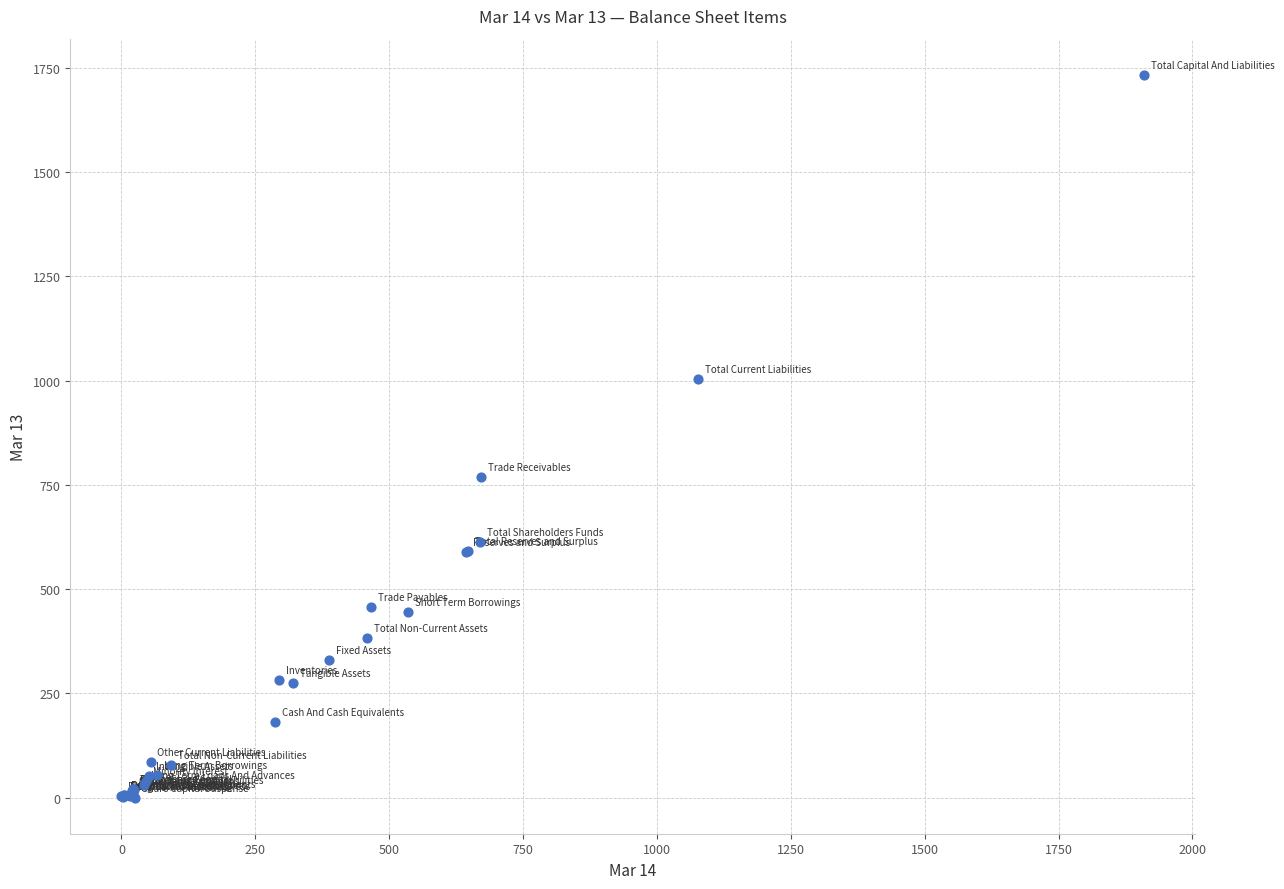

What Y value in the scatter plot is closest to 866?

768.6